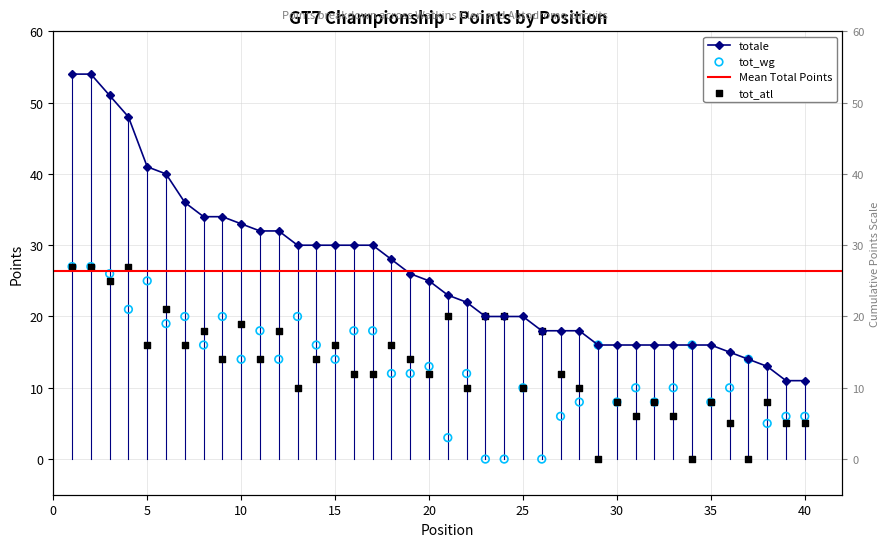

Which series has the largest total across all categories?

totale